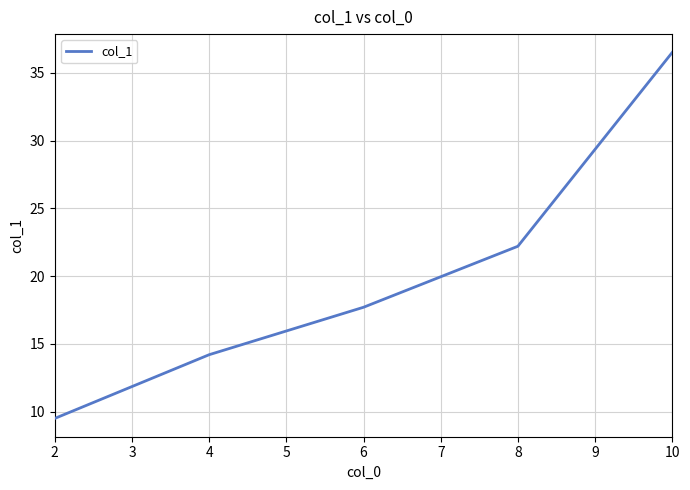

Reading left to right, list all the values displayed in this chart.

9.5	14.2	17.7	22.2	36.5